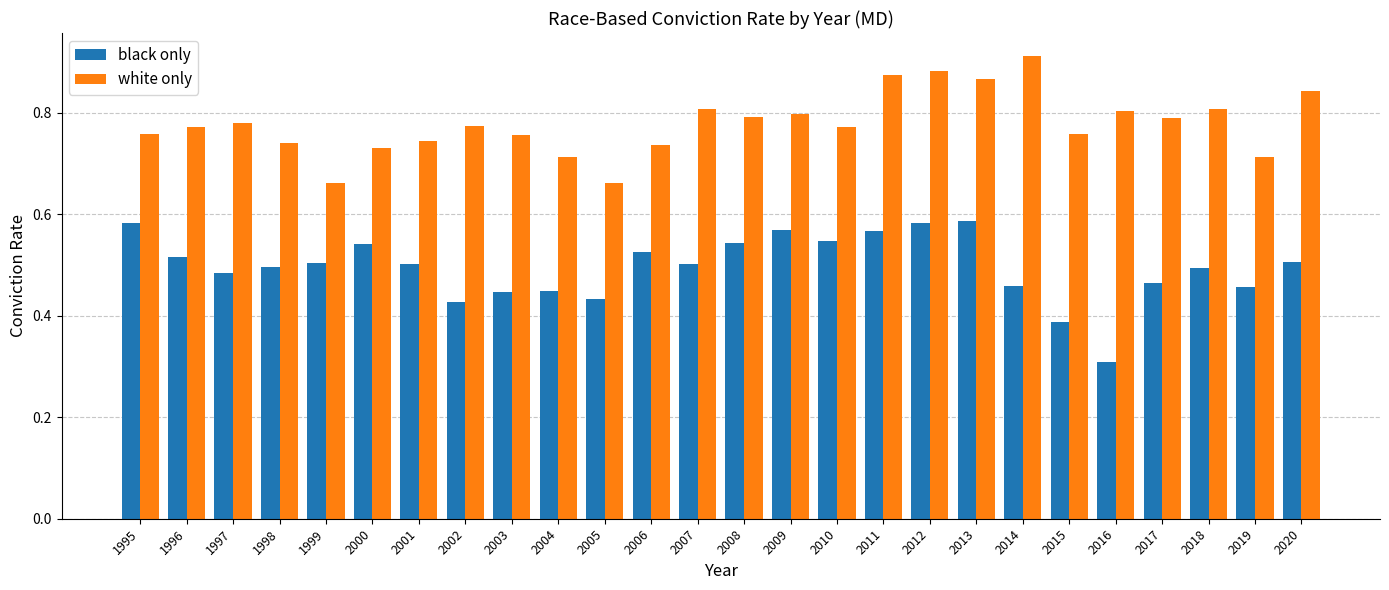

What is the difference between the white only values at 2019 and 2017?

0.1